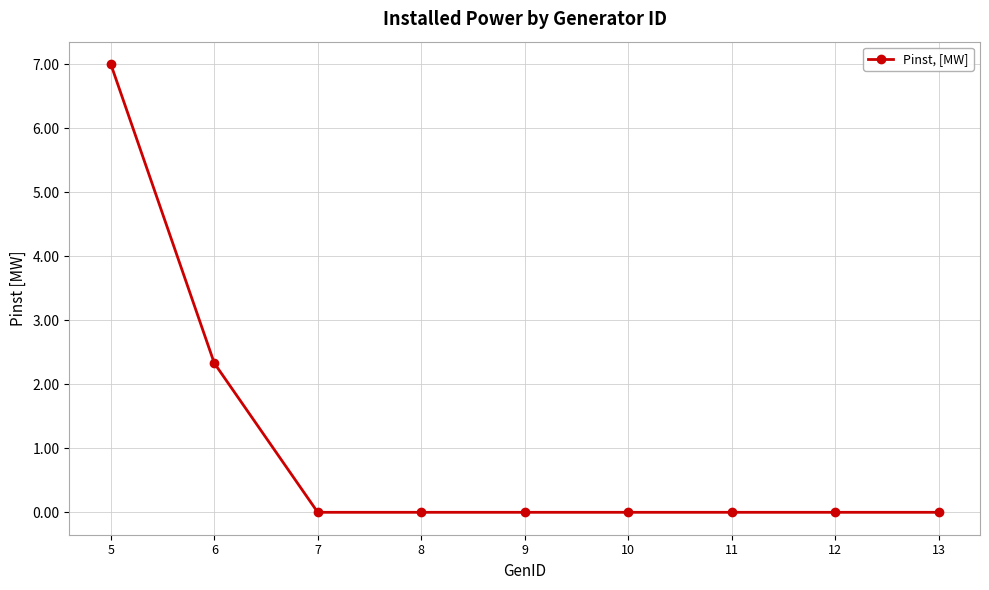

Reading left to right, transcribe all the data shown in this chart.

7.0	2.3	0.0	0.0	0.0	0.0	0.0	0.0	0.0